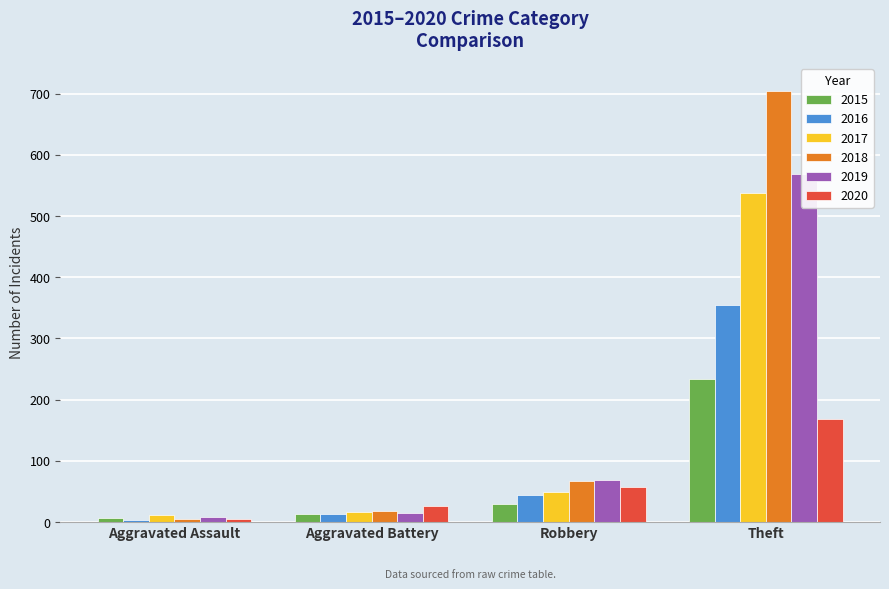

What is the difference between the maximum and minimum values in the 2015 series?

227